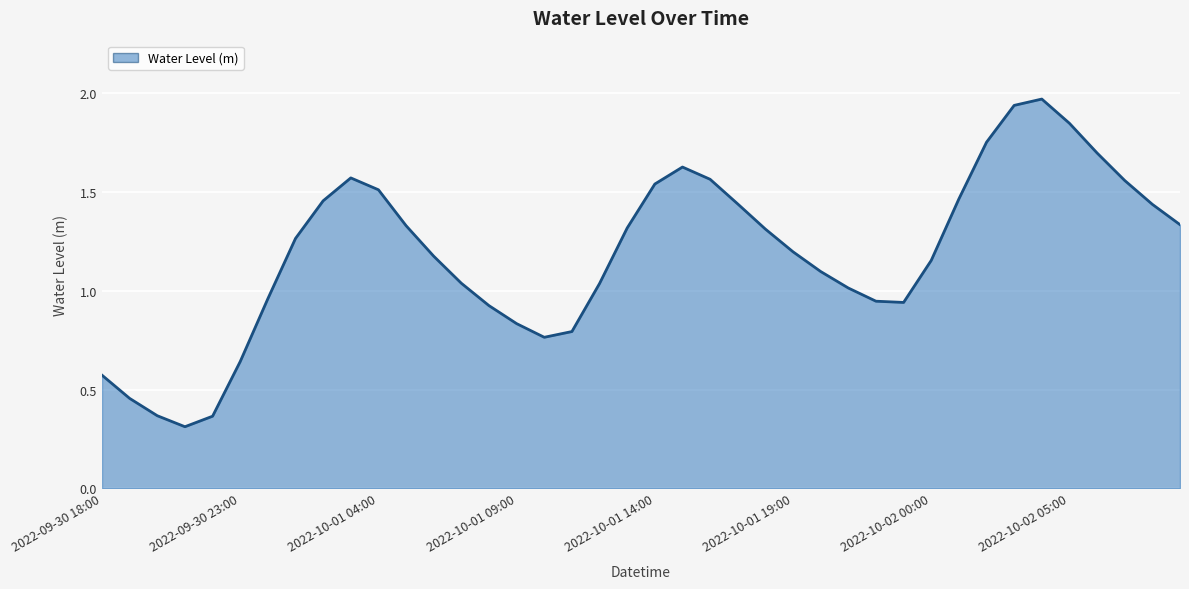

What is the smallest value displayed?

0.3